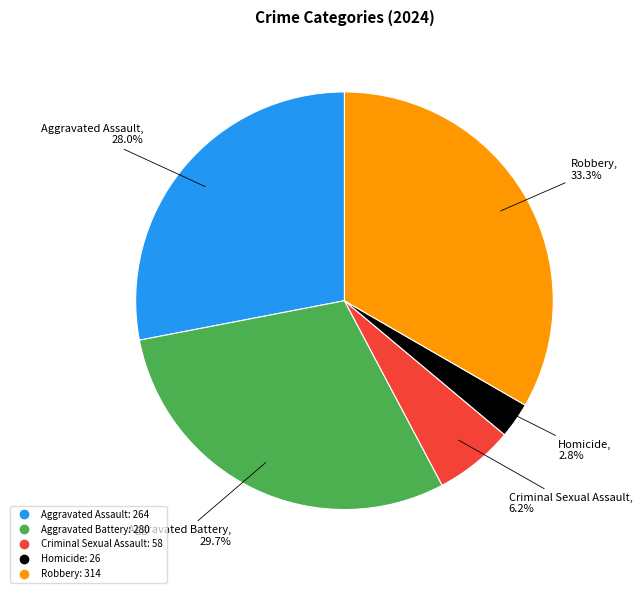

Combined, what portion of the pie is Aggravated Assault and Homicide?

30.8%